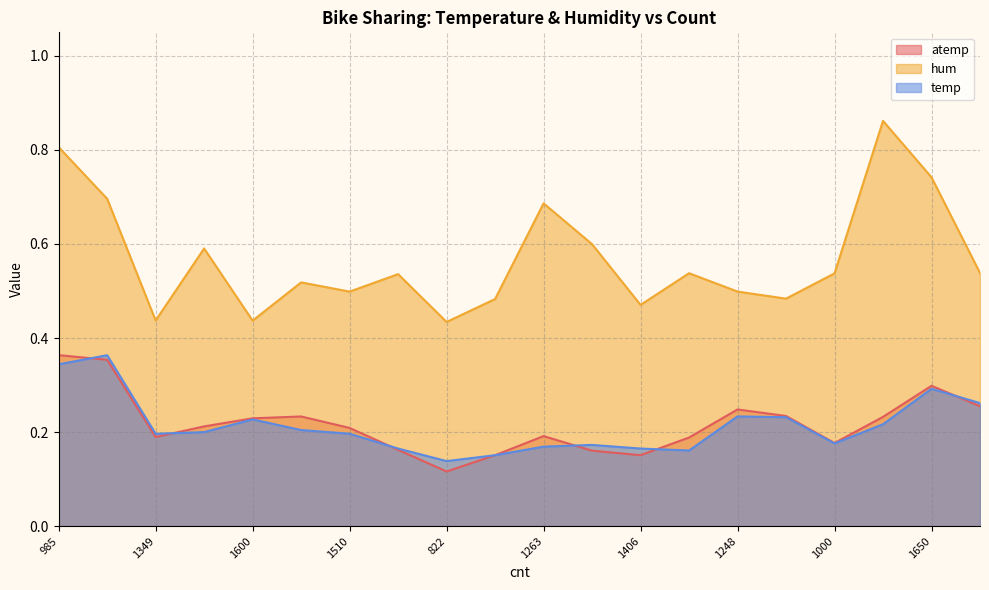

Which category has the highest value in the atemp series?

985